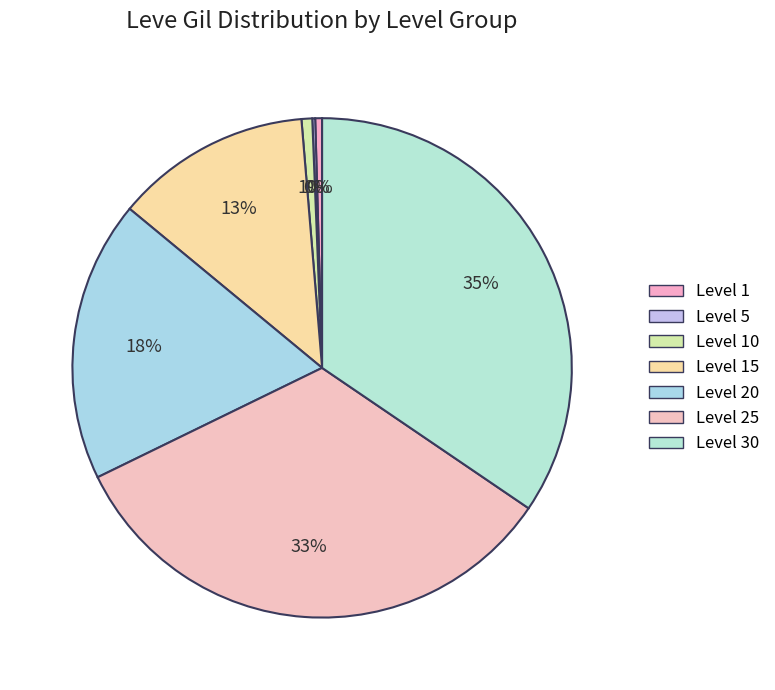

Which slice is the largest?

Level 30